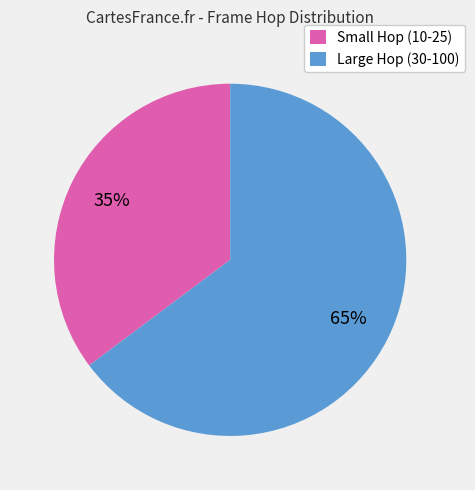

Does any single category account for the majority?

Yes